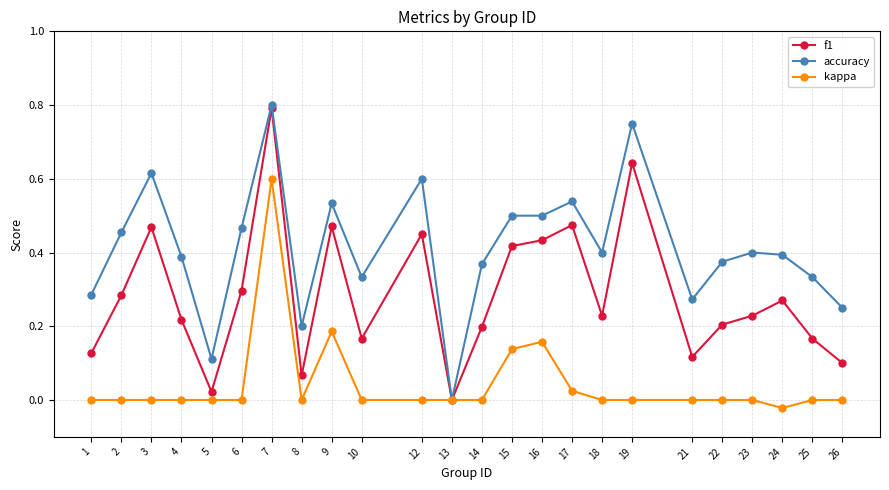

At 4, list the series in order from largest to smallest.

accuracy, f1, kappa